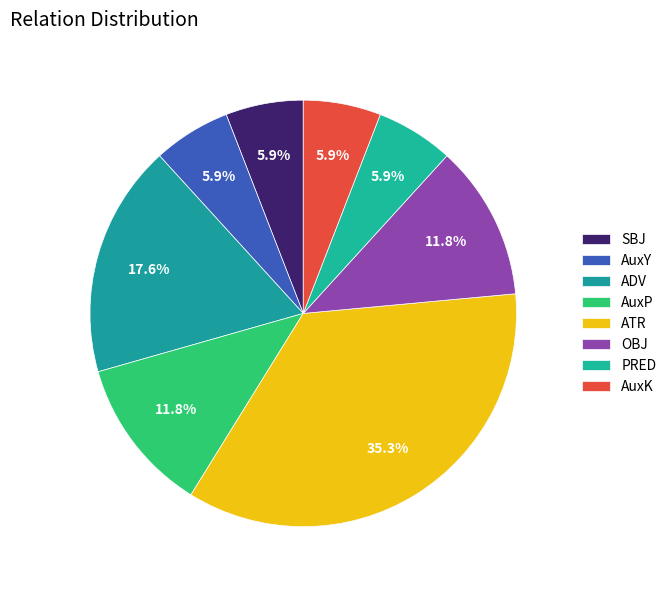

How many segments does this pie chart have?

8